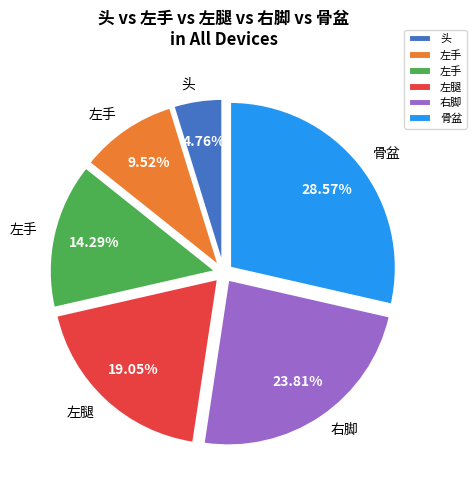

Does any single category account for the majority?

No